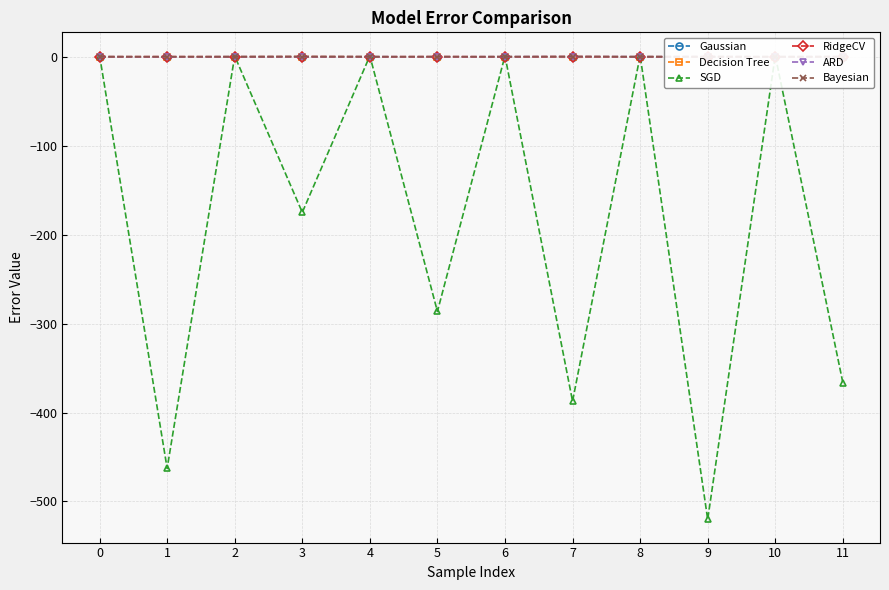

Which series ends up on top after the final intersection of RidgeCV and Decision Tree?

RidgeCV